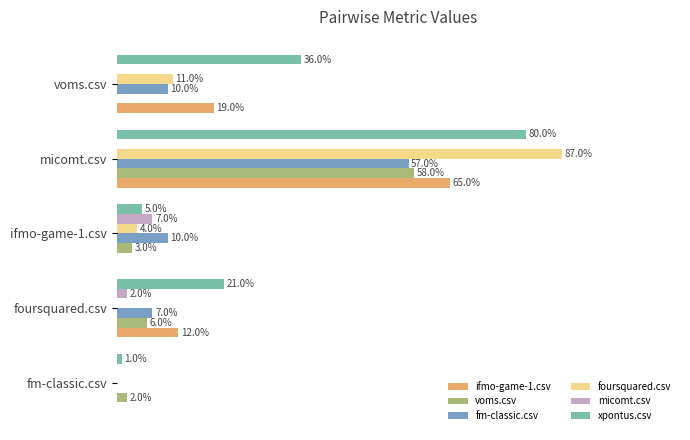

What are all the series names shown in the legend?

ifmo-game-1.csv, voms.csv, fm-classic.csv, foursquared.csv, micomt.csv, xpontus.csv